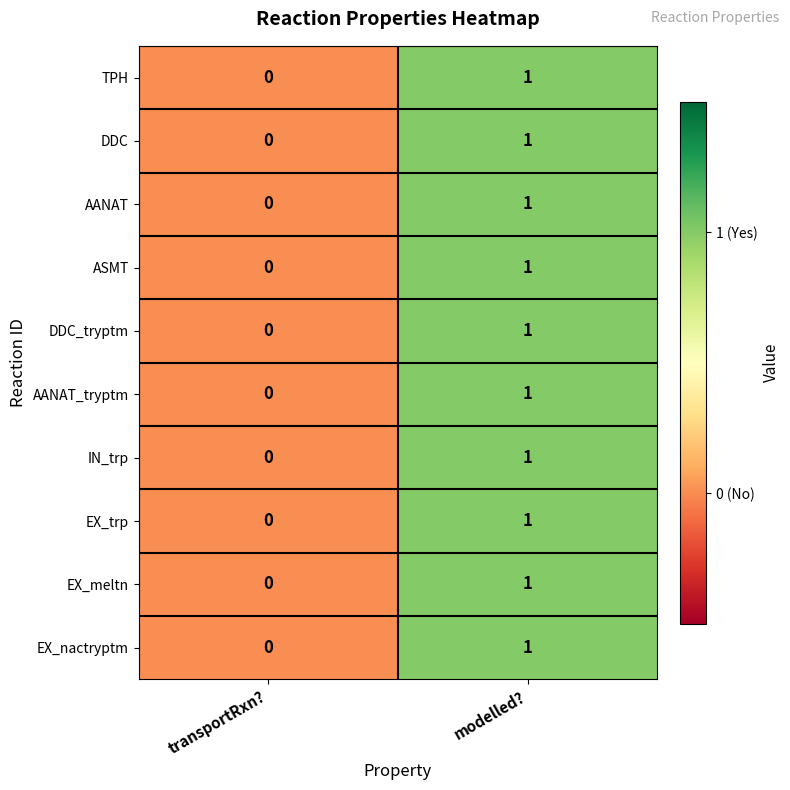

Which label corresponds to the largest value in the chart?

modelled?